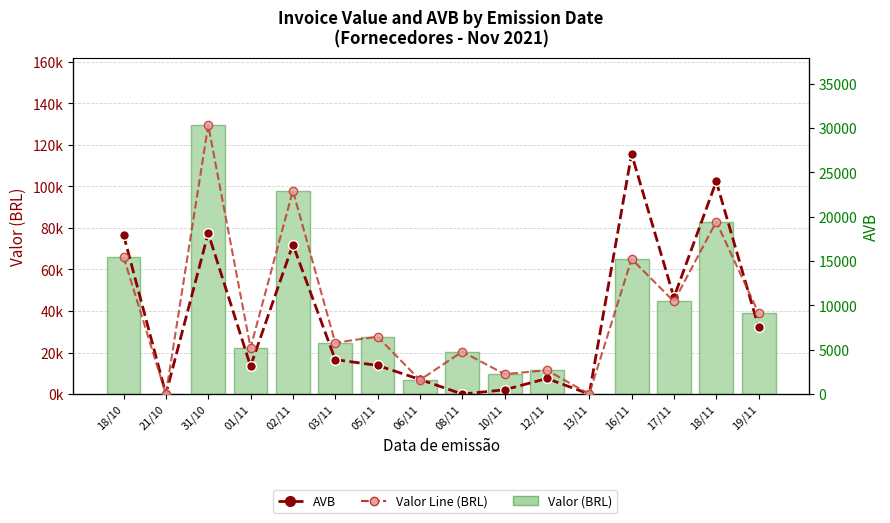

Between 10/11 and 18/11, which series saw the biggest shift?

Valor (BRL)